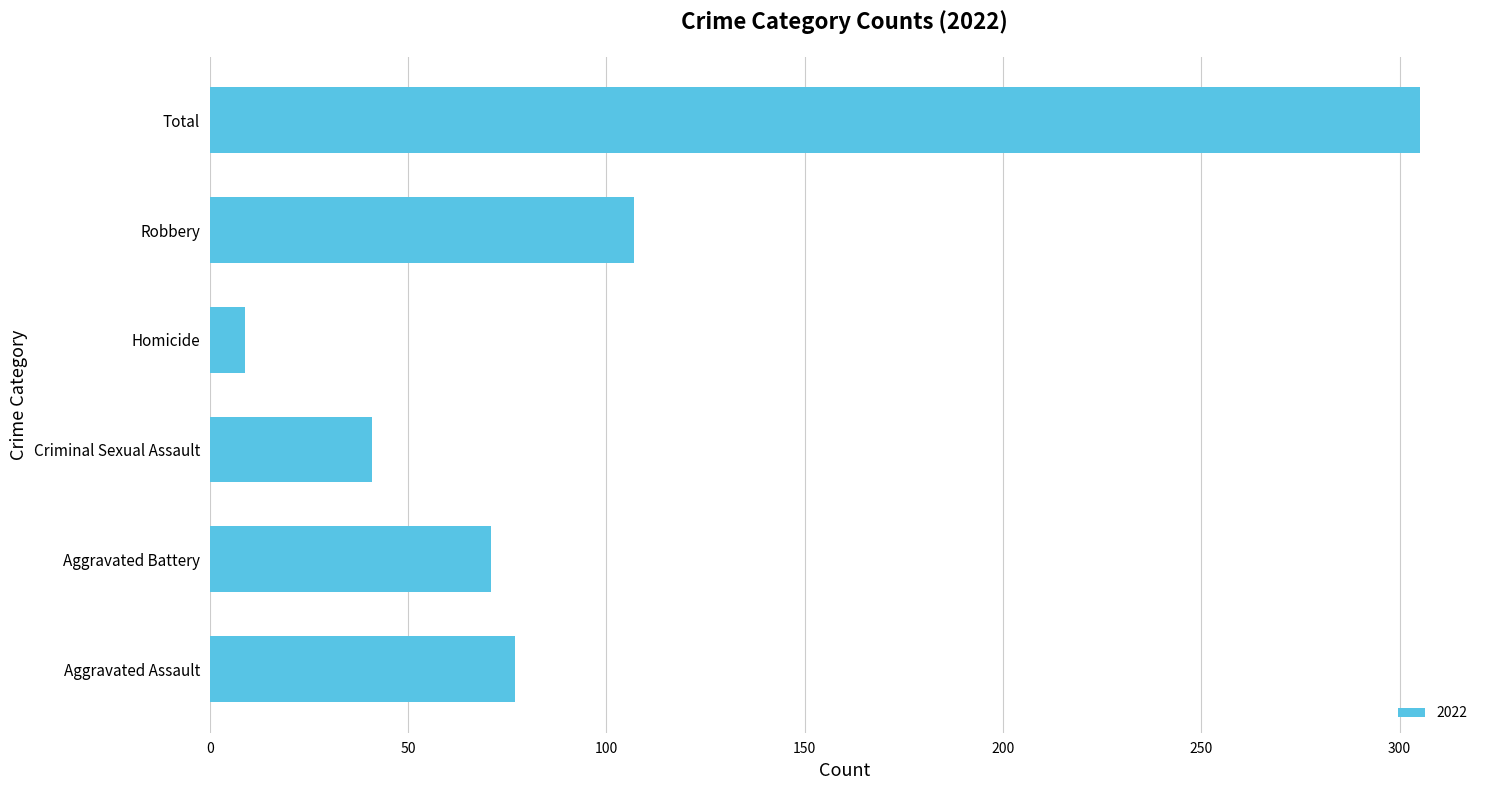

Is it true that the value at Robbery is 107?

True